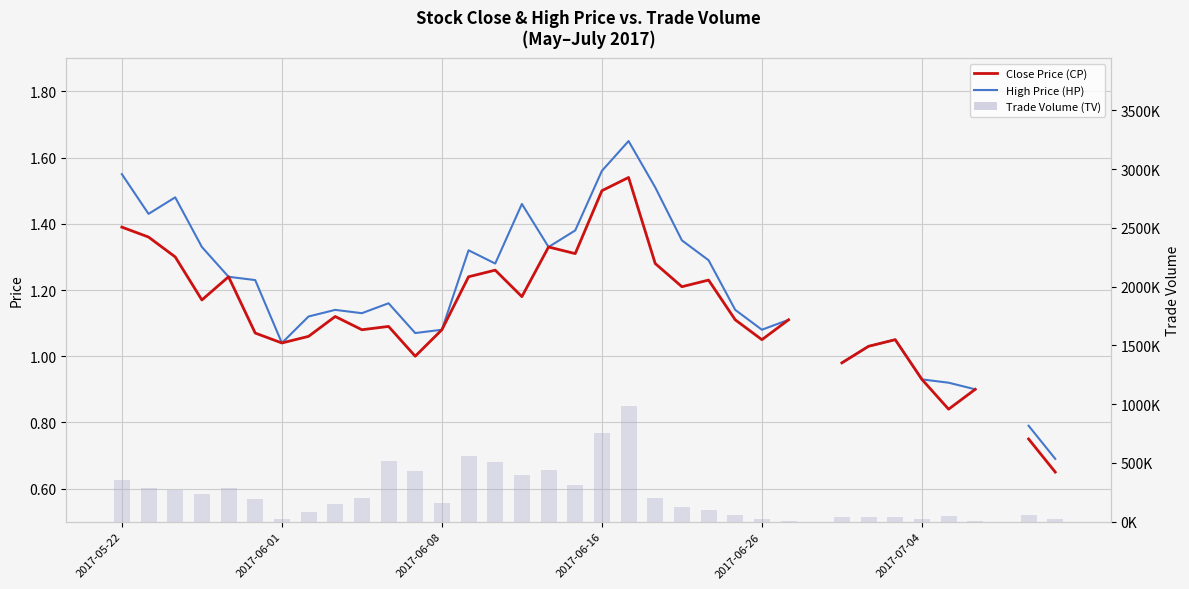

Rank the series by their maximum value, from highest to lowest.

Trade Volume (TV), High Price (HP), Close Price (CP)